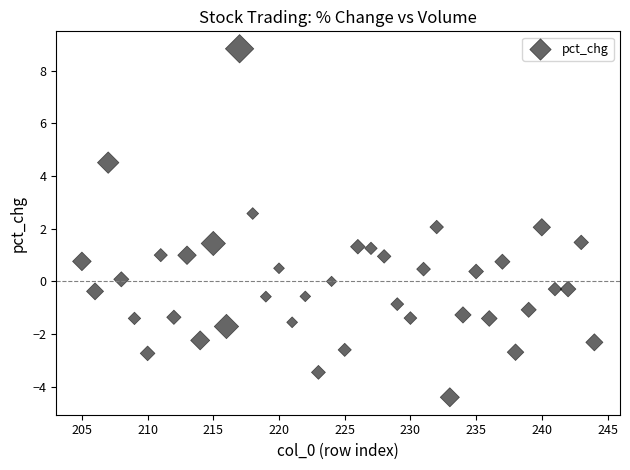

What is the range of X values (max minus min)?

39.0